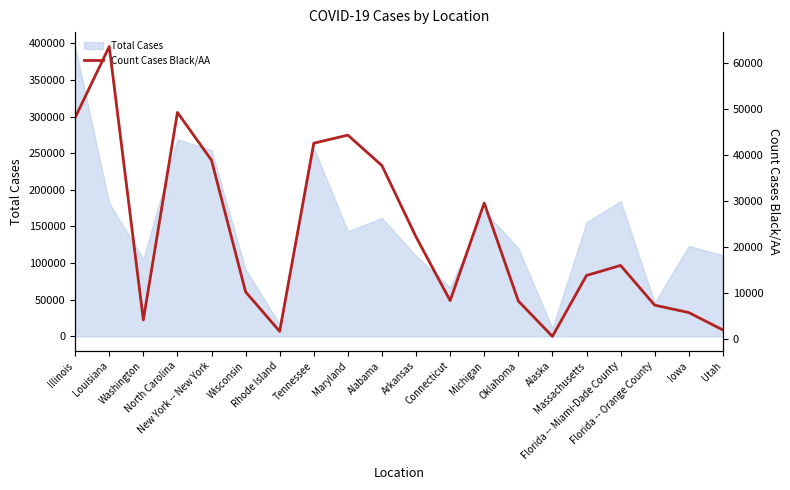

How many data points are less than 15937?

10